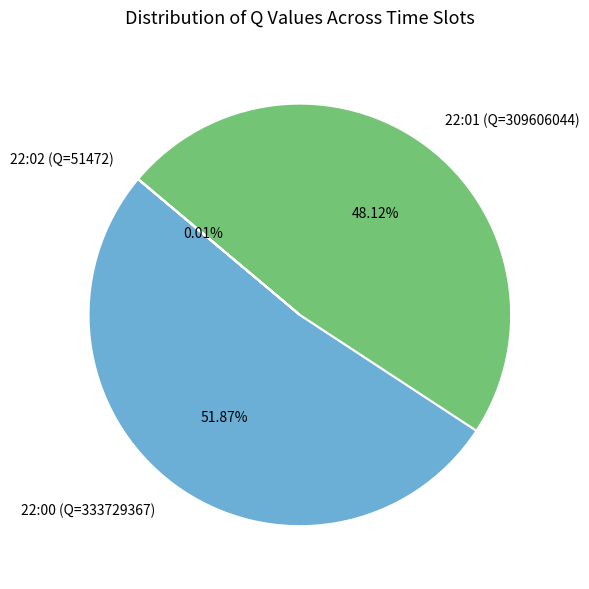

Approximately how many times larger is the value at 22:01 (Q=309606044) compared to 22:00 (Q=333729367)?

0.9